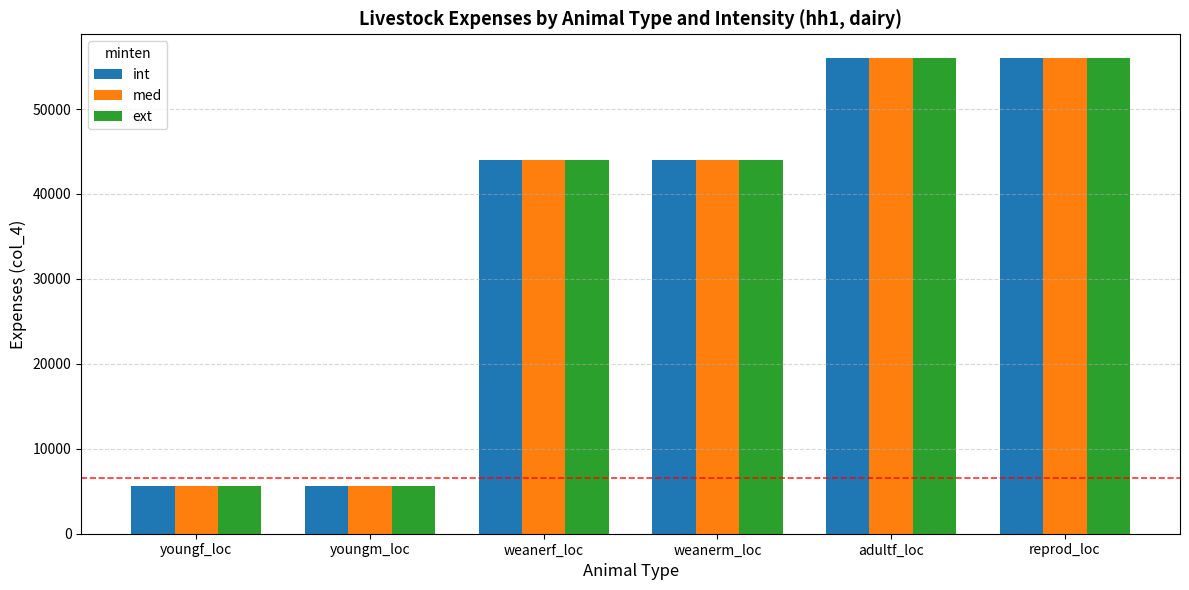

The value of int at weanerm_loc is 22572. True or false?

False